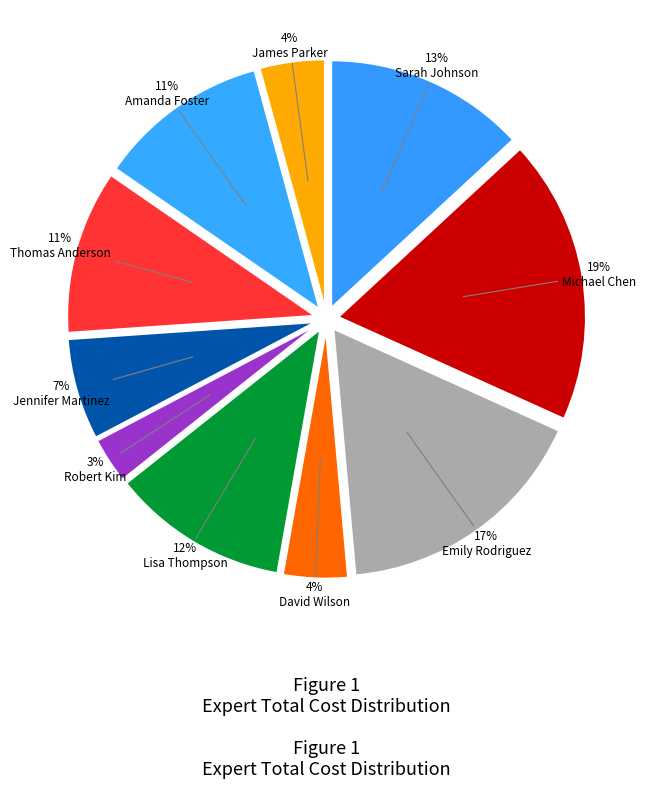

The David Wilson slice represents 4% of the pie. True or false?

True